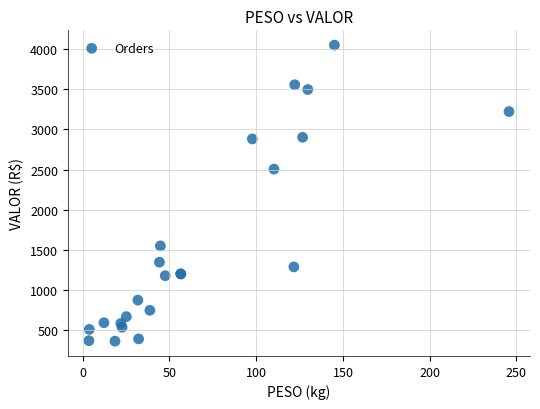

What Y value in the scatter plot is closest to 2207?

2507.2